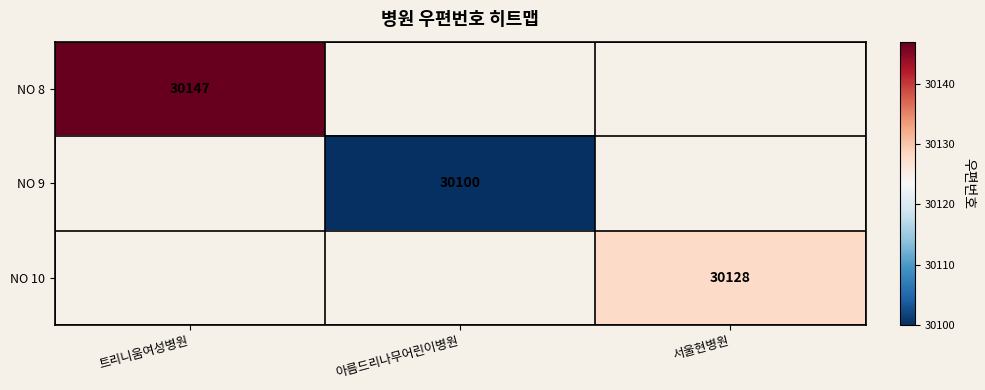

Is it true that NO 9 equals 30100 at 아름드리나무어린이병원?

True